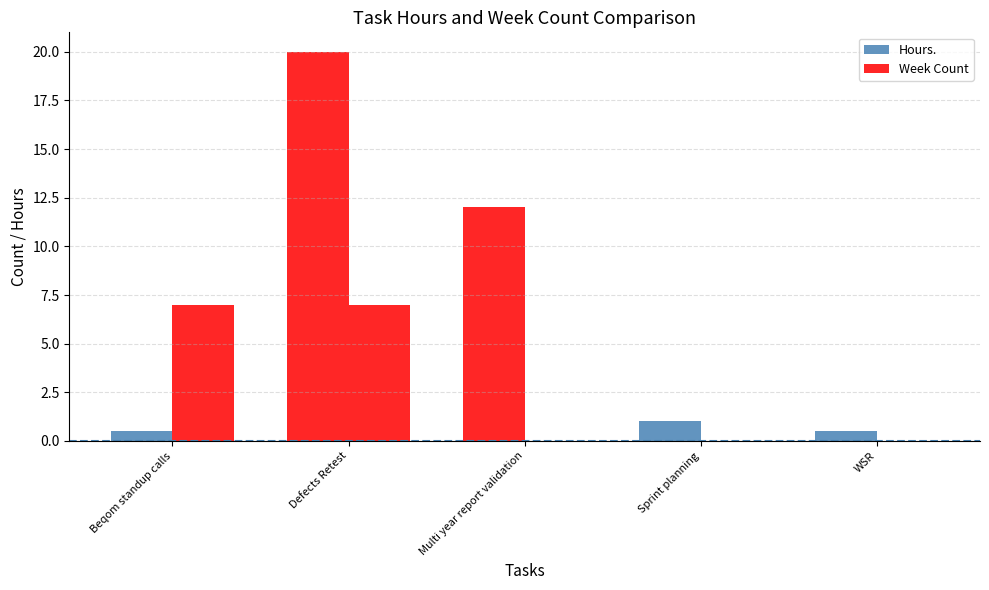

How many groups of bars are there?

5